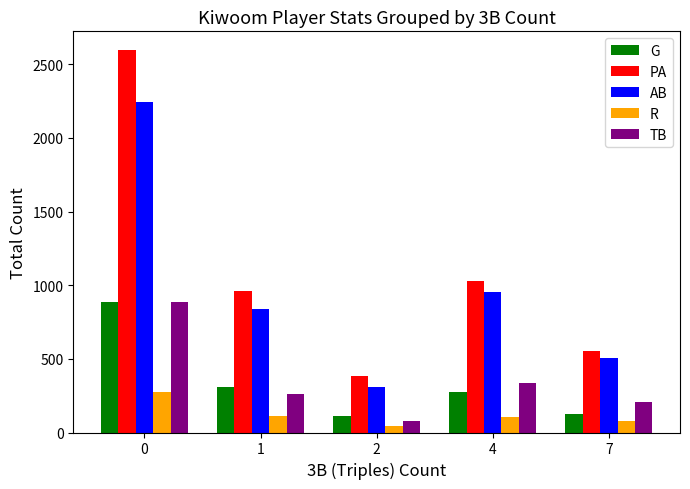

Which series has the widest spread of values?

PA